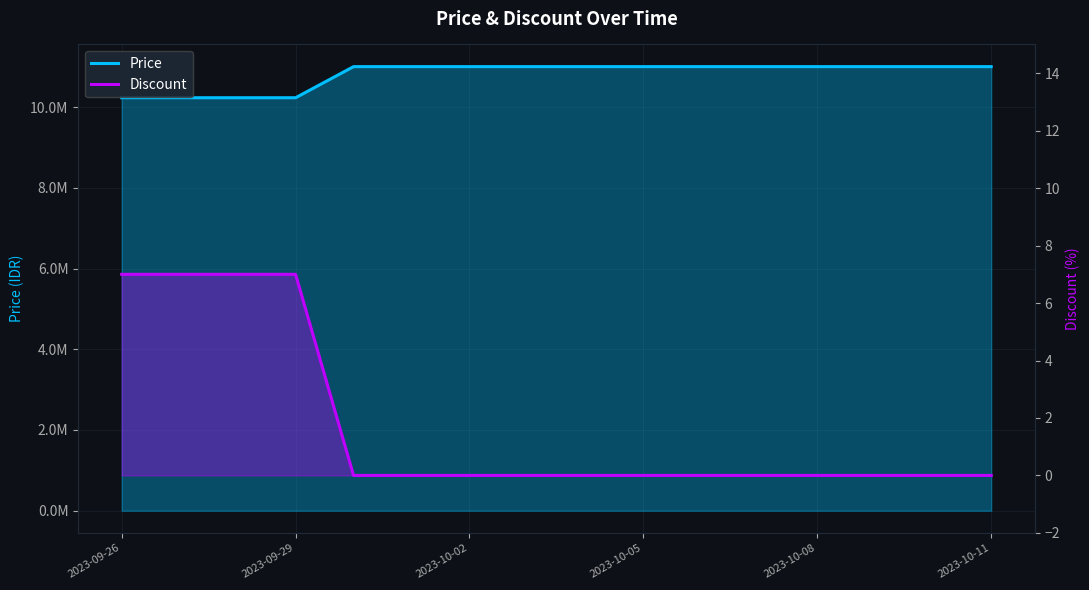

Rank the series by their maximum value, from highest to lowest.

Price, Discount